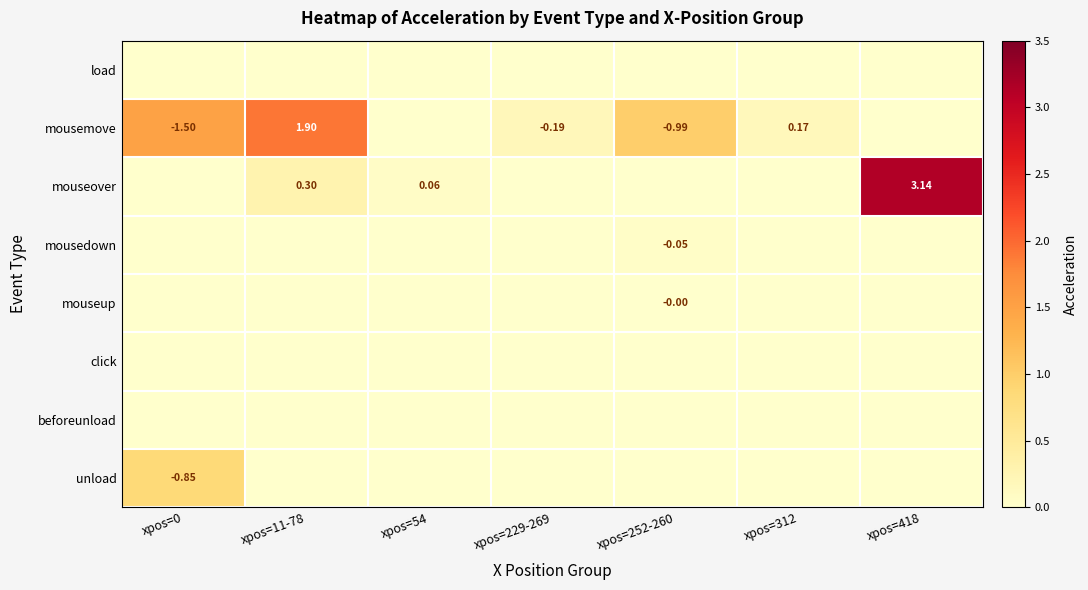

Count the number of data series in this chart.

8